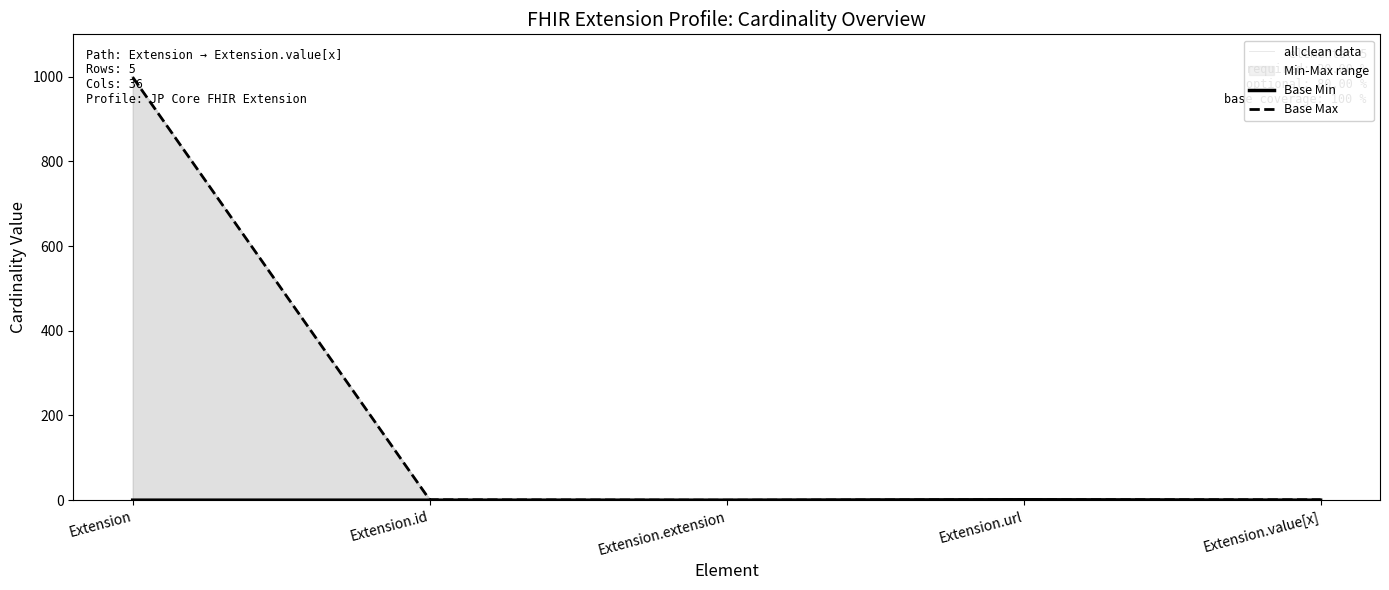

What is the total value across all series at Extension.url?

3.0